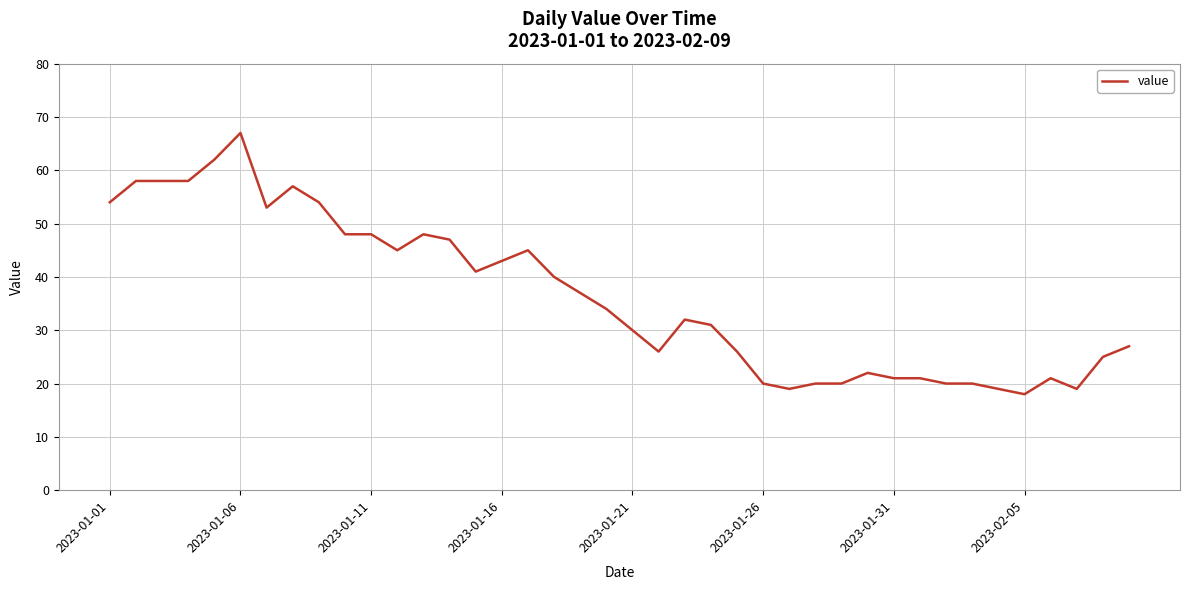

What is the greatest value displayed?

67